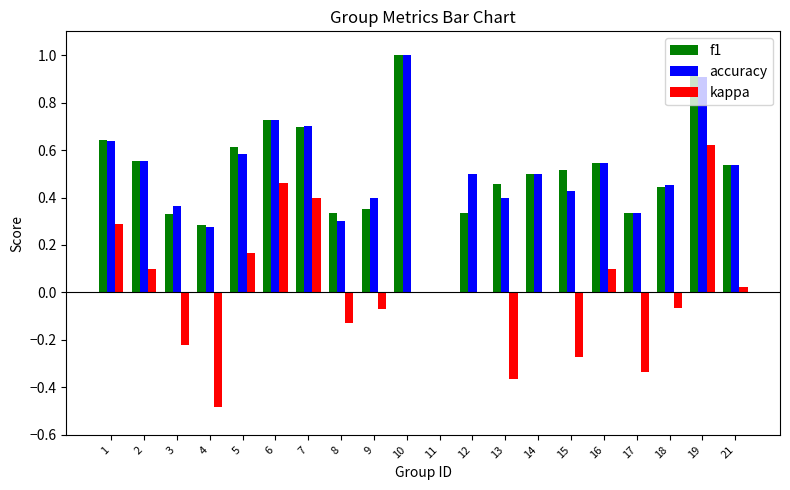

True or false: f1 has a value of 1.3 at 6.

False